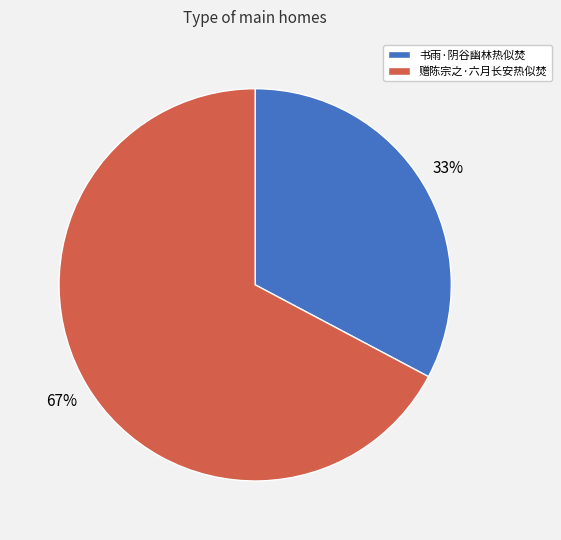

The 书雨·阴谷幽林热似焚 slice represents 44% of the pie. True or false?

False